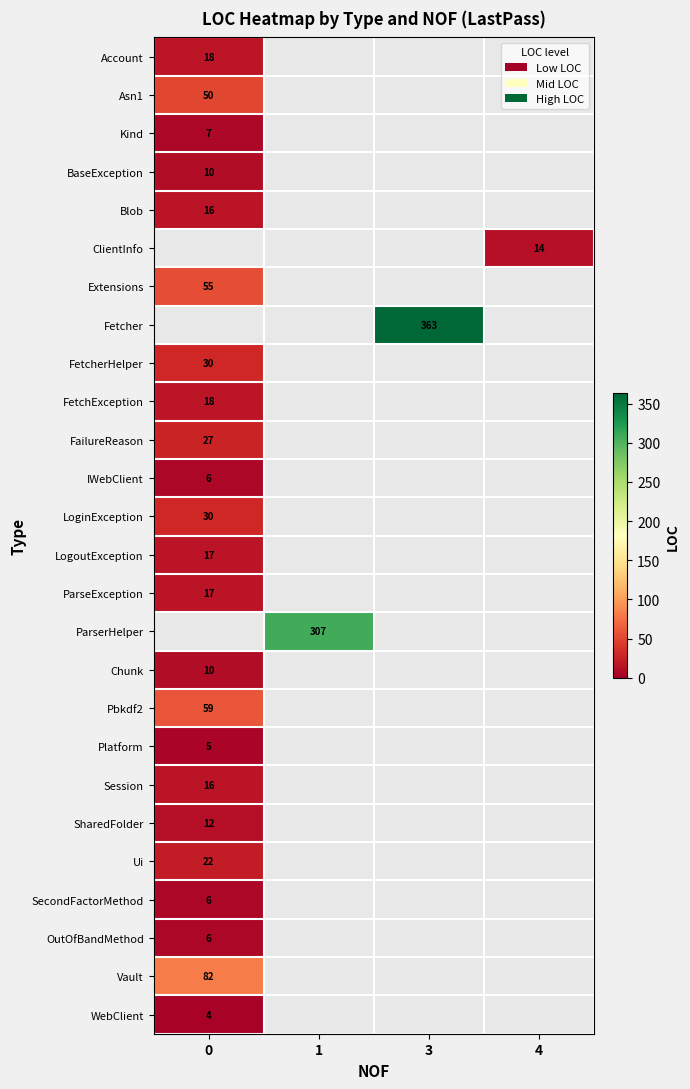

Is the value of LoginException at 3 greater than the value of FailureReason at 4?

No